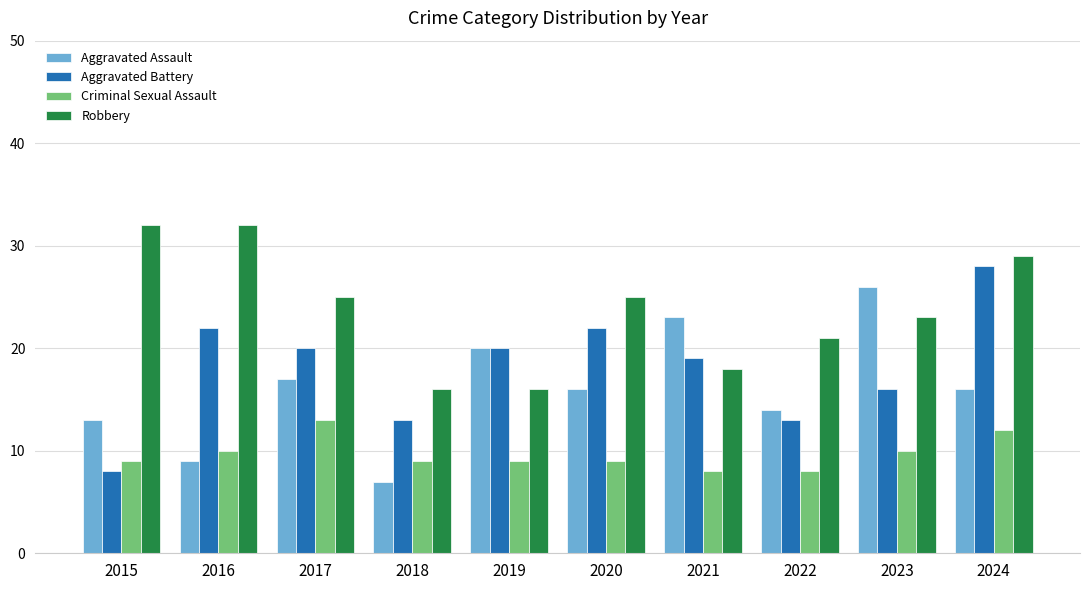

Count the number of data series in this chart.

4